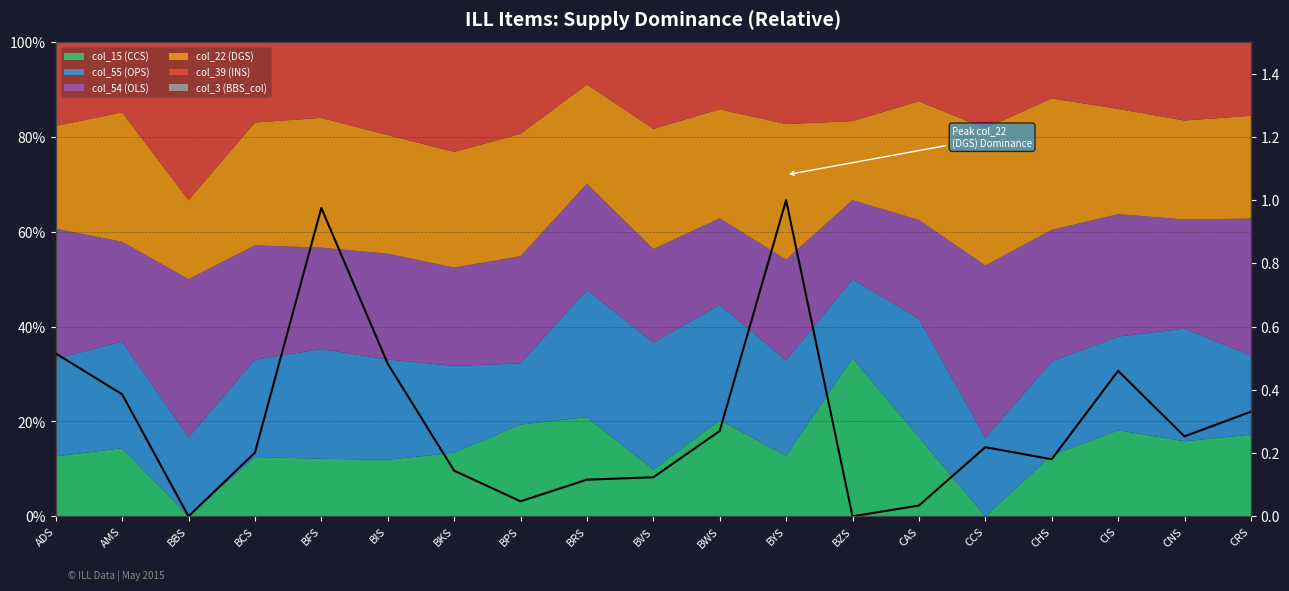

At which category does the chart reach its minimum across all series?

BBS